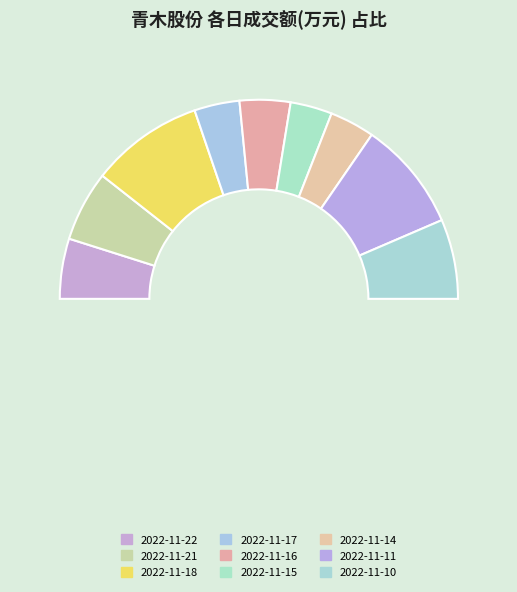

True or false: 2022-11-14 accounts for 1% of the total.

False